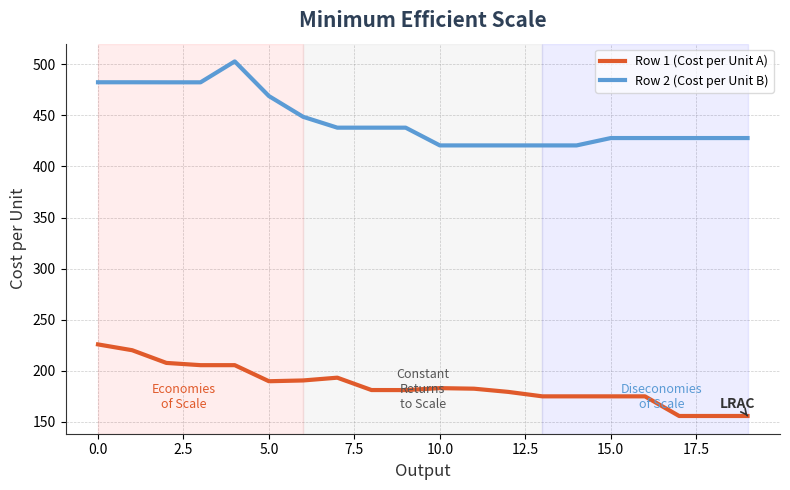

True or false: Row 2 (Cost per Unit B) and Row 1 (Cost per Unit A) cross at least once.

False